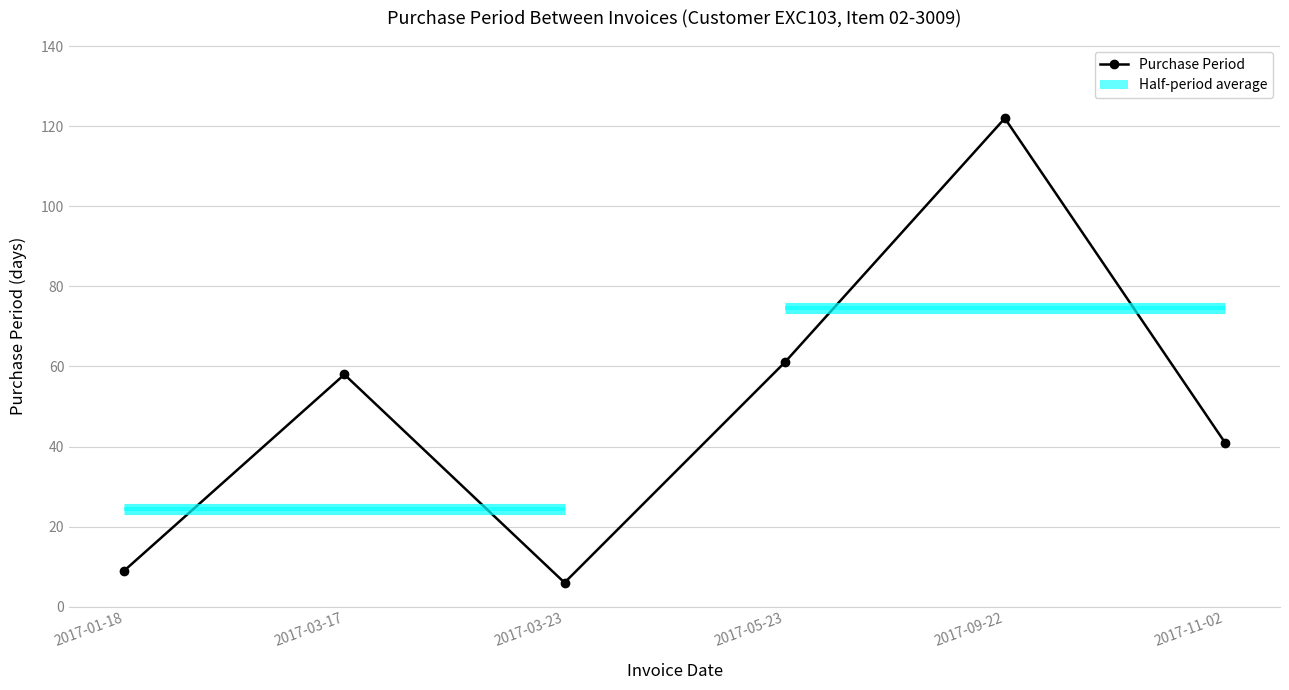

What is the average value?

50